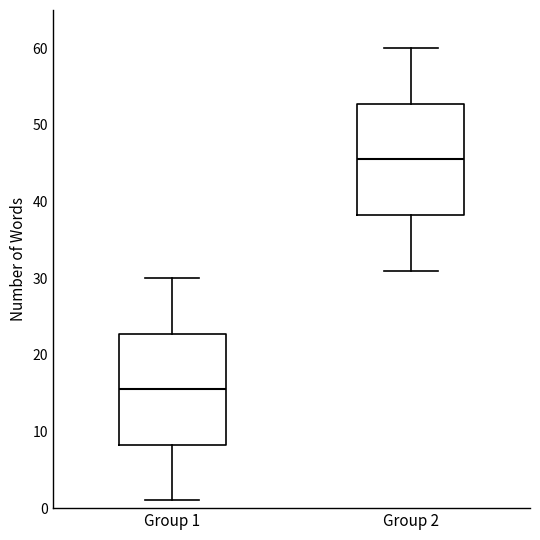

Where does the lower whisker of the box for Group 2 end on the y-axis? The values are not printed on the chart, so give them approximately, as read against the axis.

31